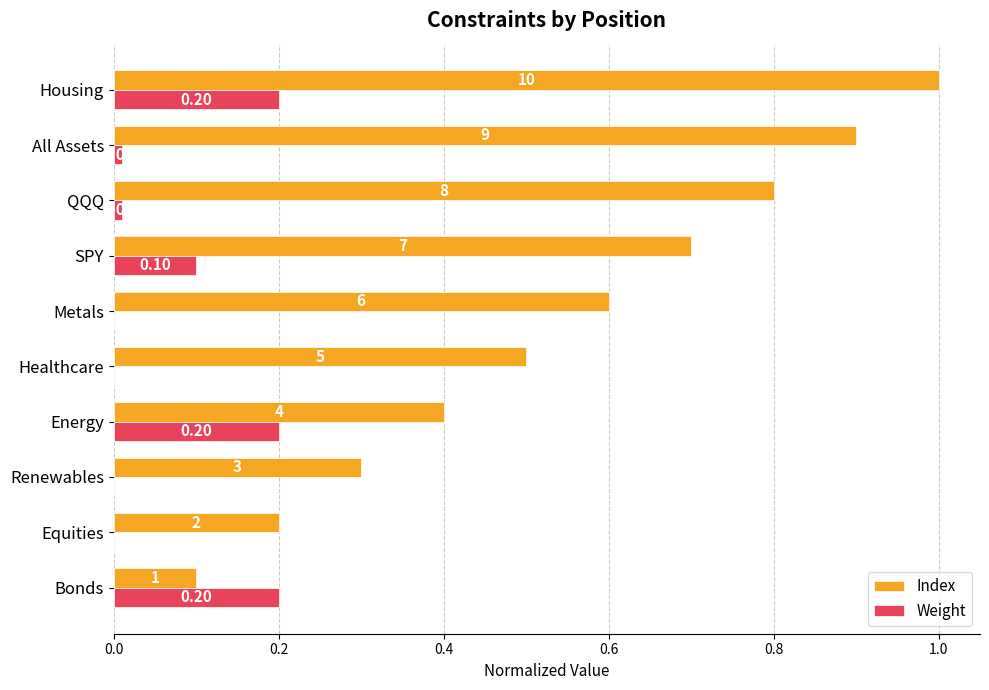

What are all the series names shown in the legend?

Index, Weight